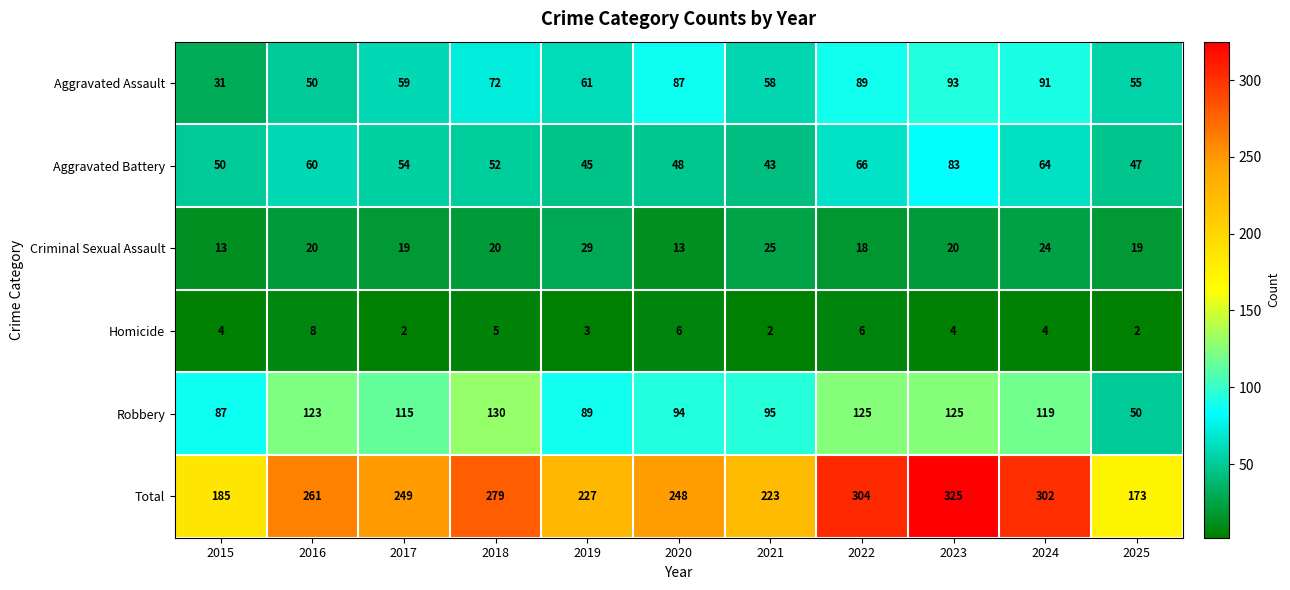

What is the spread (max minus min) of values at 2017?

247